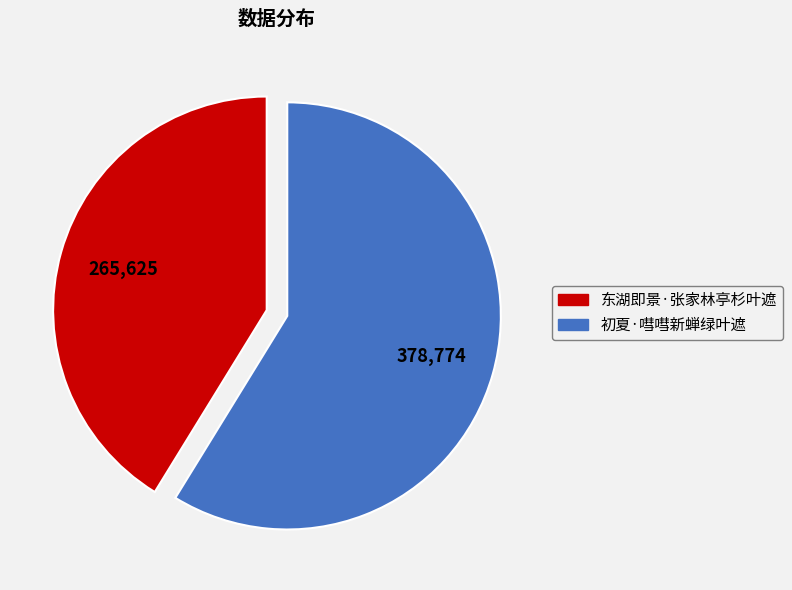

Is the sum of 东湖即景·张家林亭杉叶遮 and 初夏·嘒嘒新蝉绿叶遮 greater than half?

Yes